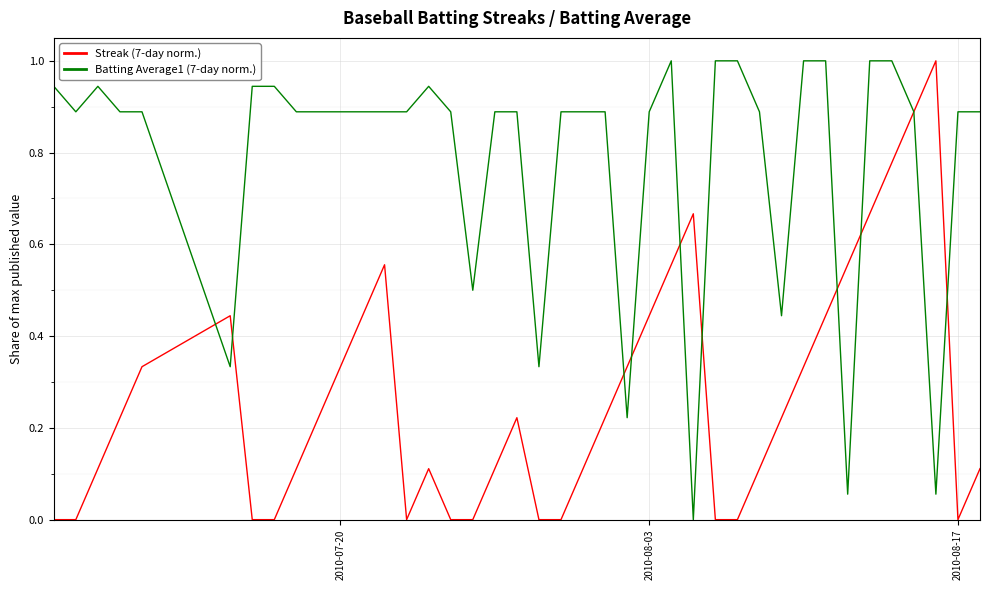

List the series in order of their overall mean, highest first.

Batting Average1 (7-day norm.), Streak (7-day norm.)